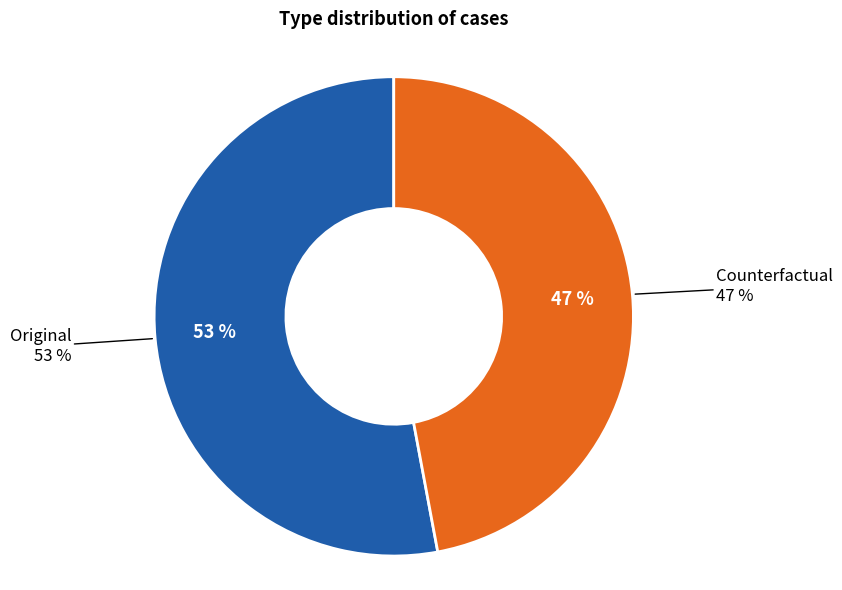

What percentage is the Original slice, to the nearest percent?

53%